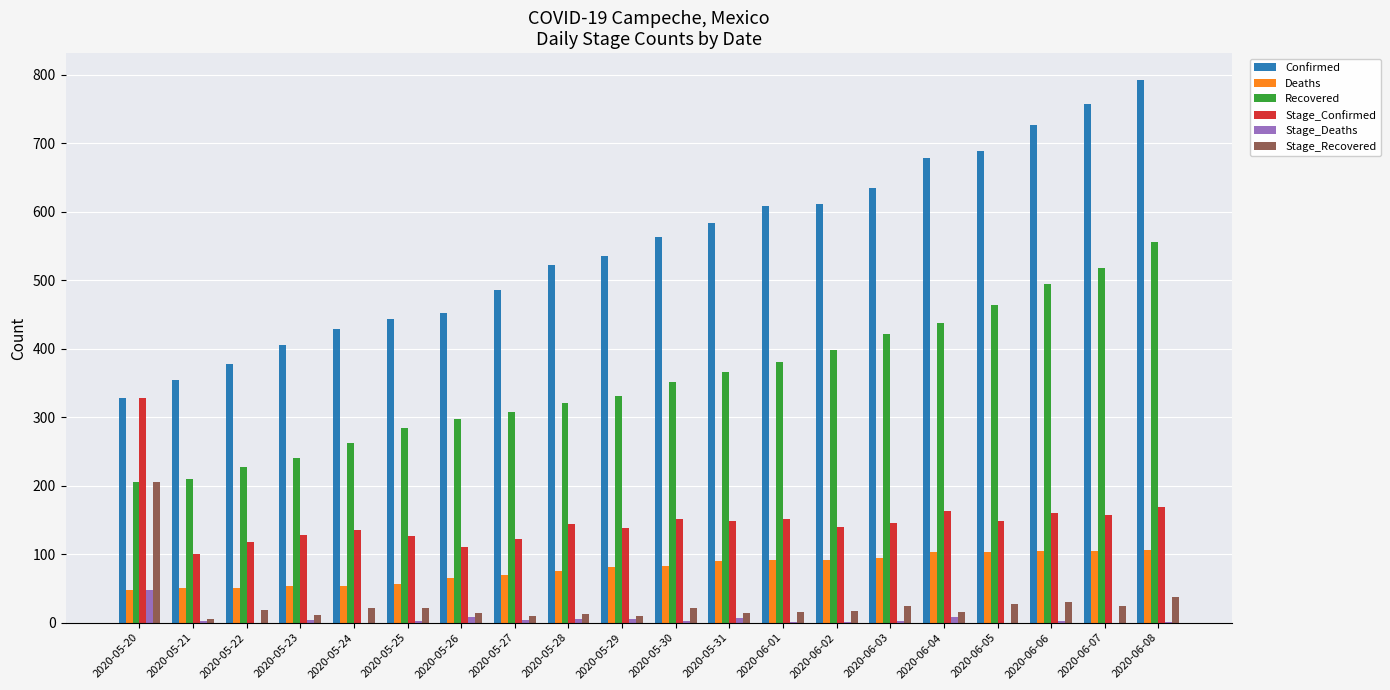

Which series changed the most between 2020-05-21 and 2020-06-07?

Confirmed